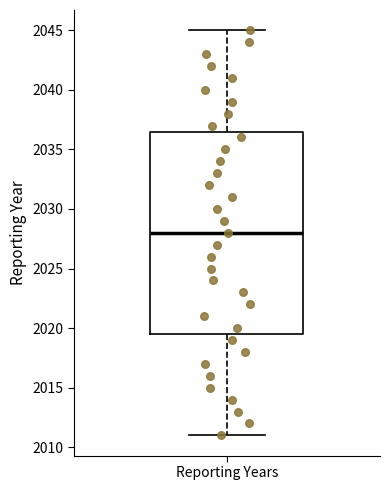

Where does the median line of the box for Reporting Years sit on the y-axis? The values are not printed on the chart, so give them approximately, as read against the axis.

2028.0